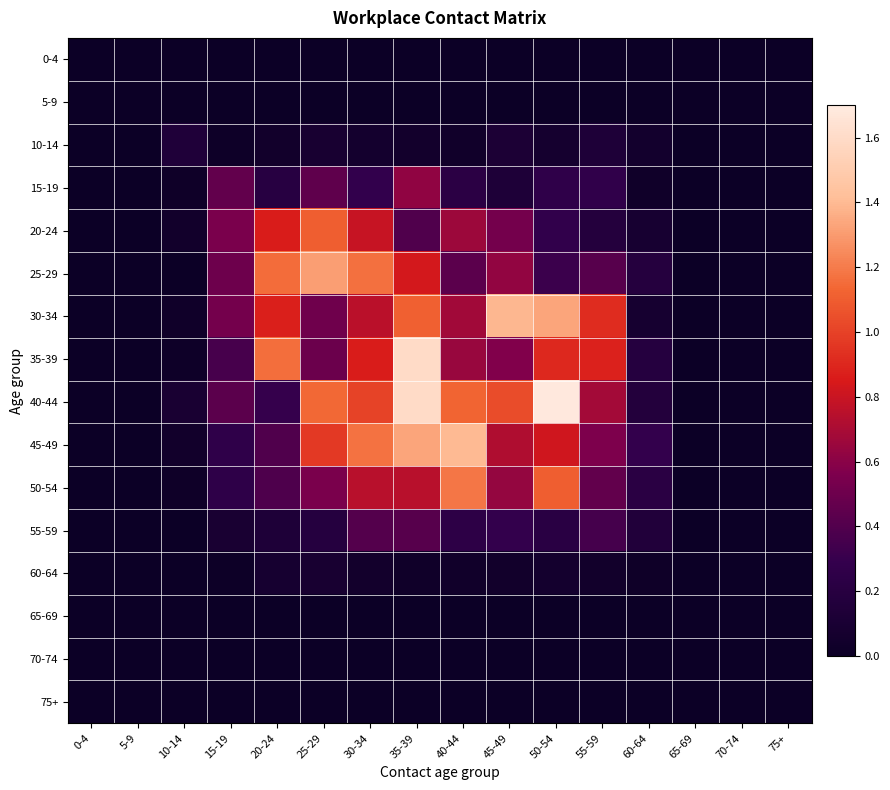

At which category does the chart reach its minimum across all series?

0-4